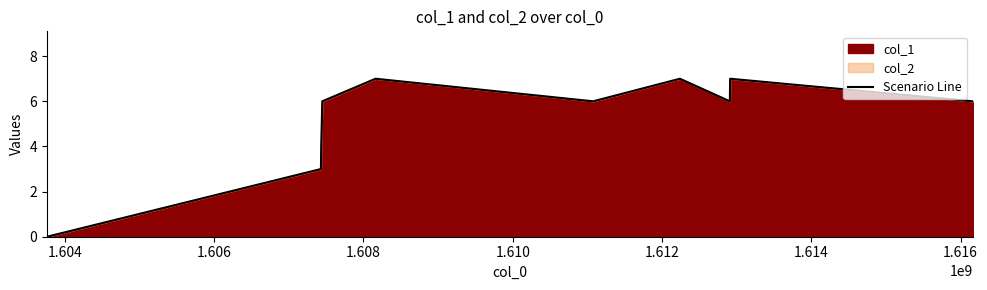

What is the greatest value displayed?

7